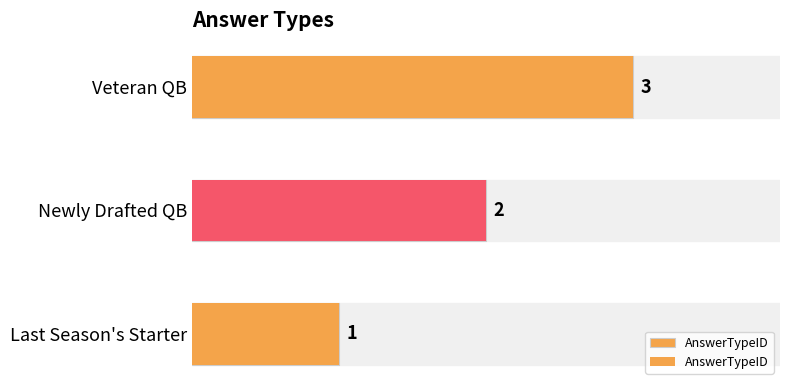

How many bars are there in total?

3